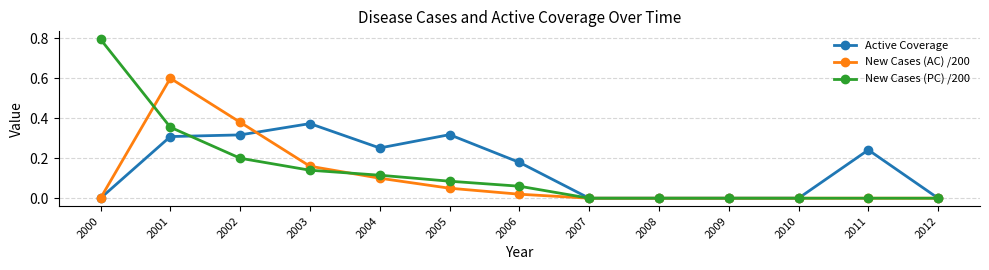

Which label corresponds to the largest value in the chart?

2000